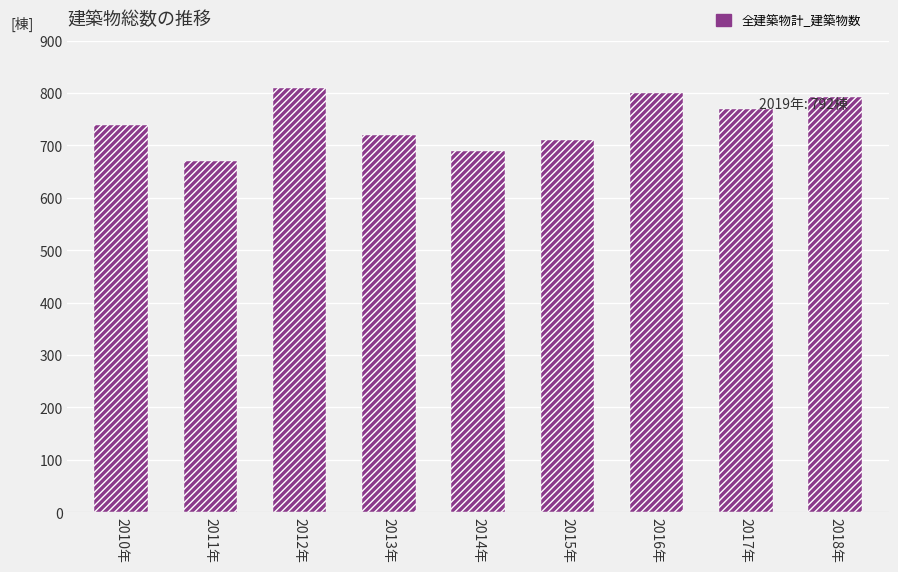

What position from the right is 2011年?

8